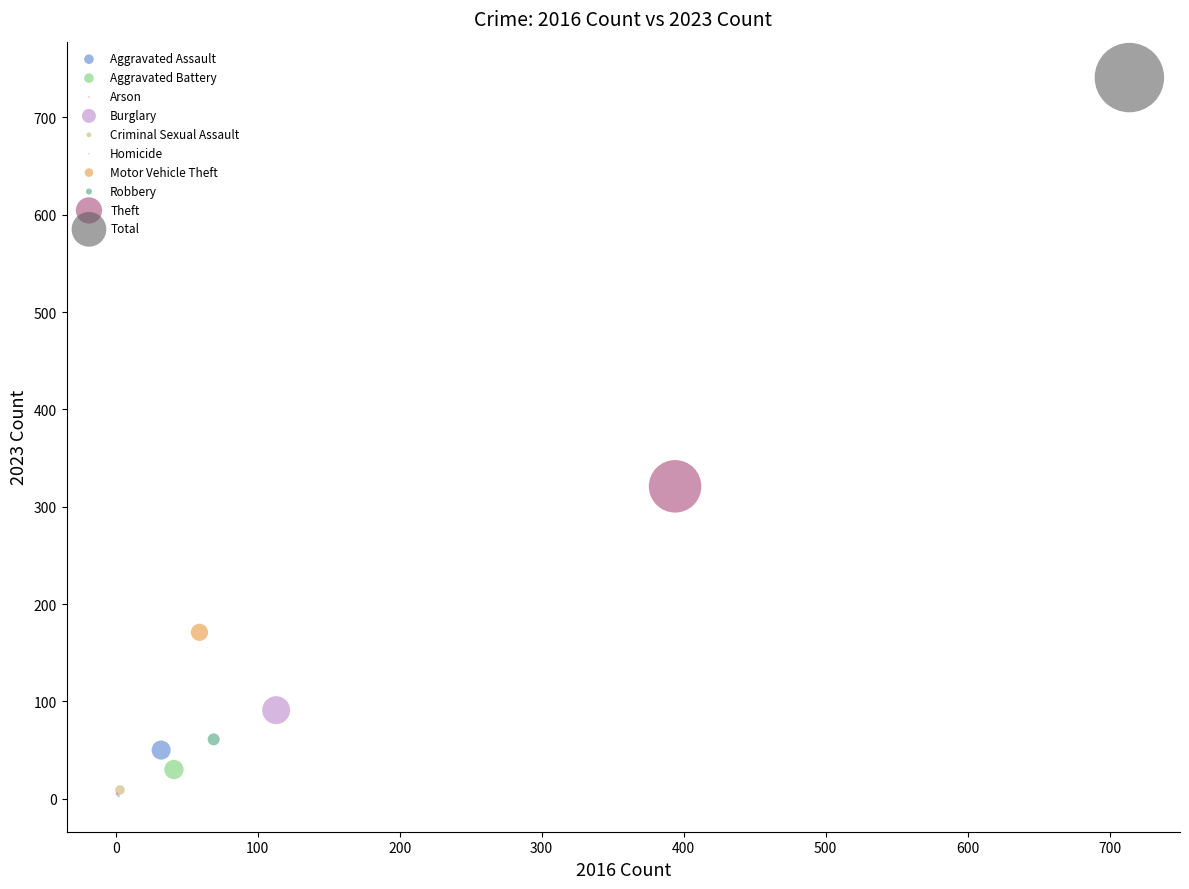

What are all the series names shown in the legend?

Aggravated Assault, Aggravated Battery, Arson, Burglary, Criminal Sexual Assault, Homicide, Motor Vehicle Theft, Robbery, Theft, Total